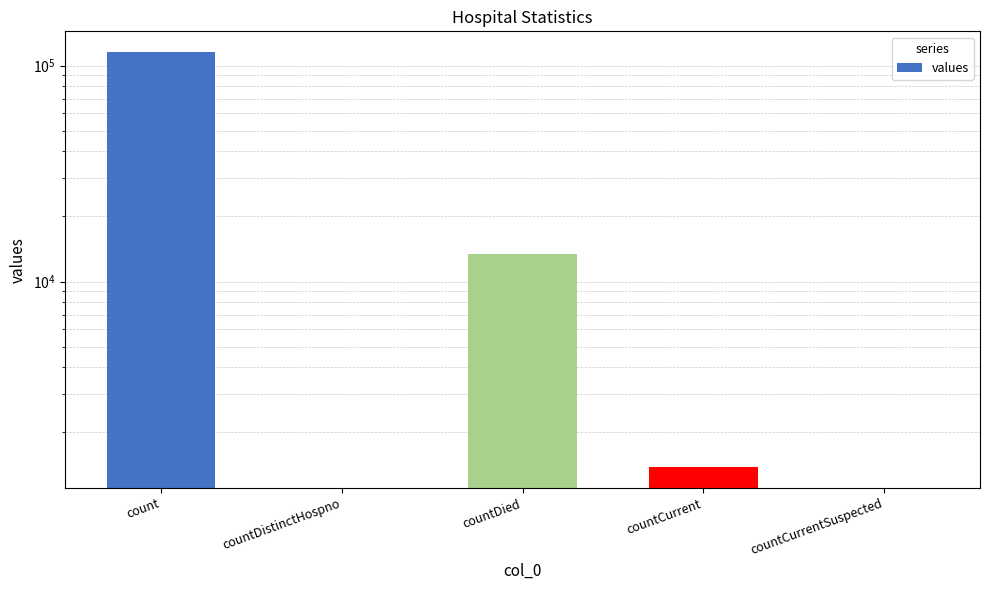

What is the change in value from count to countDied?

-102036